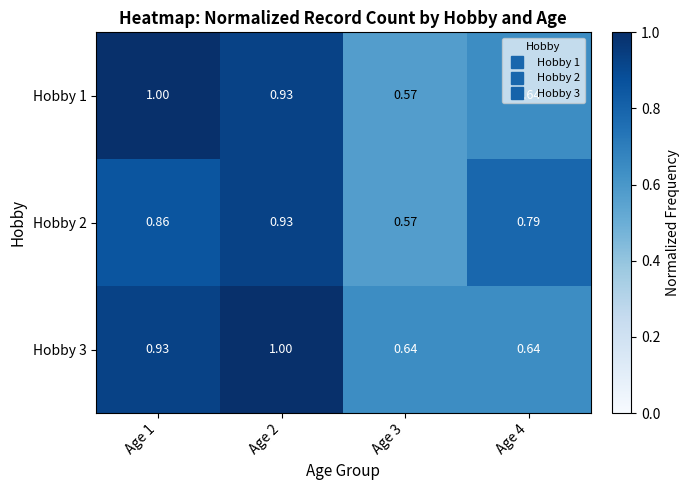

Is the value of Hobby 1 at Age 1 greater than the value of Hobby 3 at Age 4?

Yes